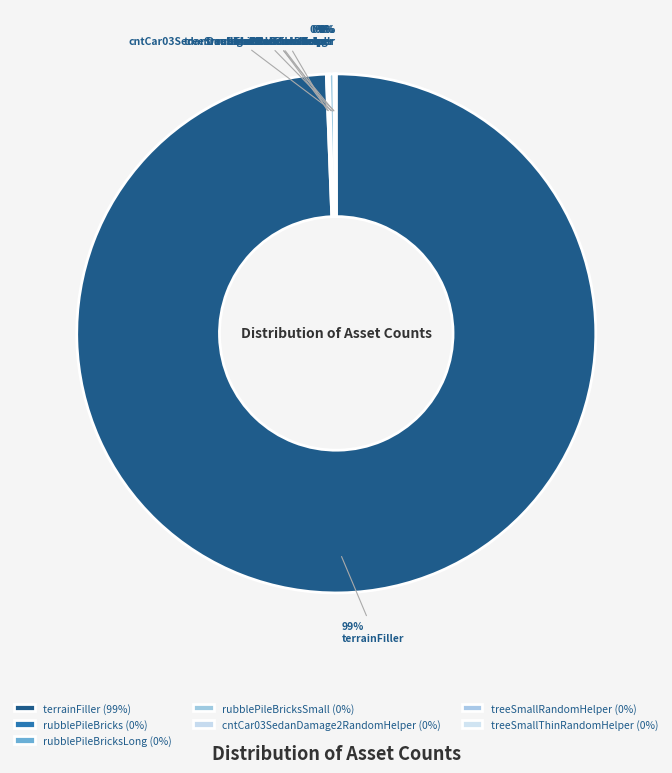

Is treeSmallThinRandomHelper the majority of the pie?

No